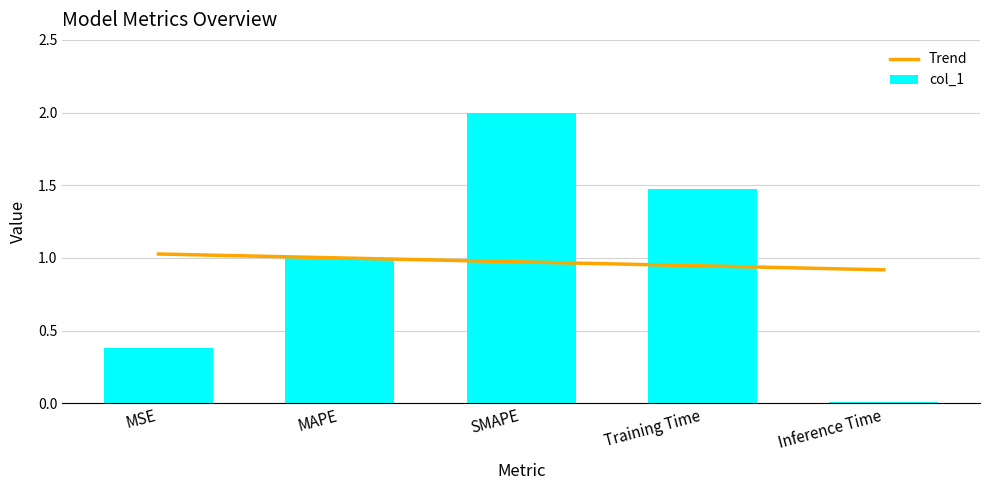

Reading right to left, list all the values displayed in this chart.

0.0	1.5	2.0	1.0	0.4